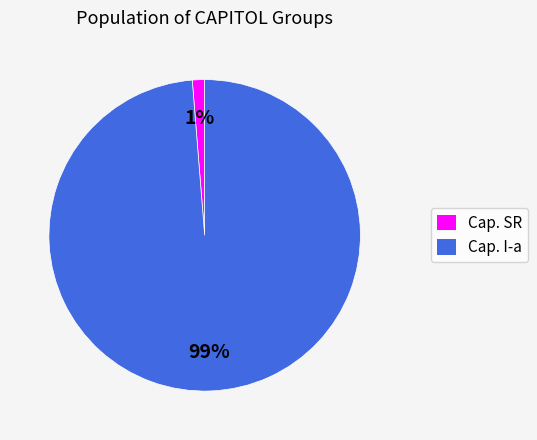

To the nearest percent, what is the average slice percentage?

50%